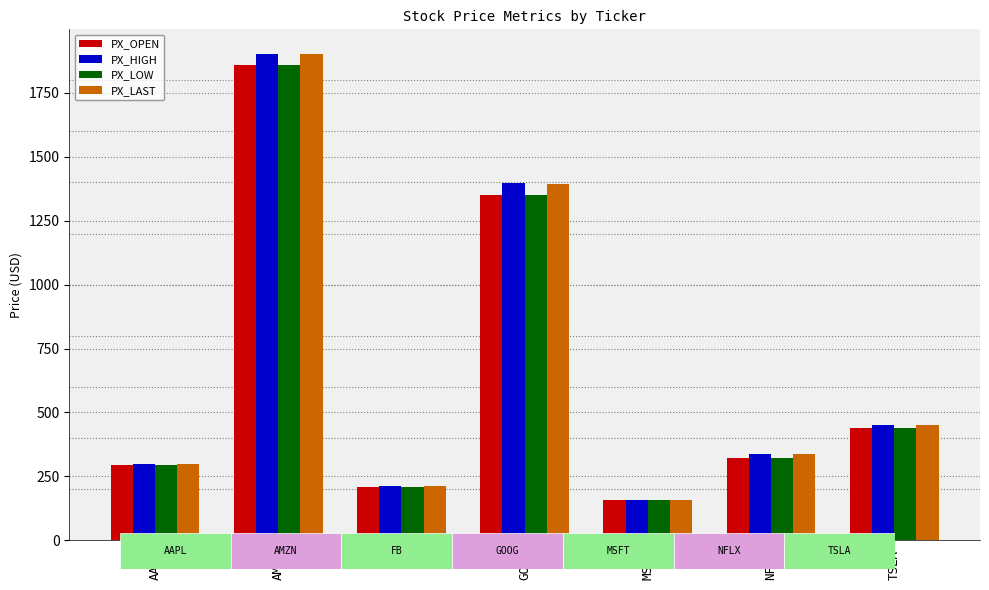

At which label is PX_LAST closest to 1030?

GOOG